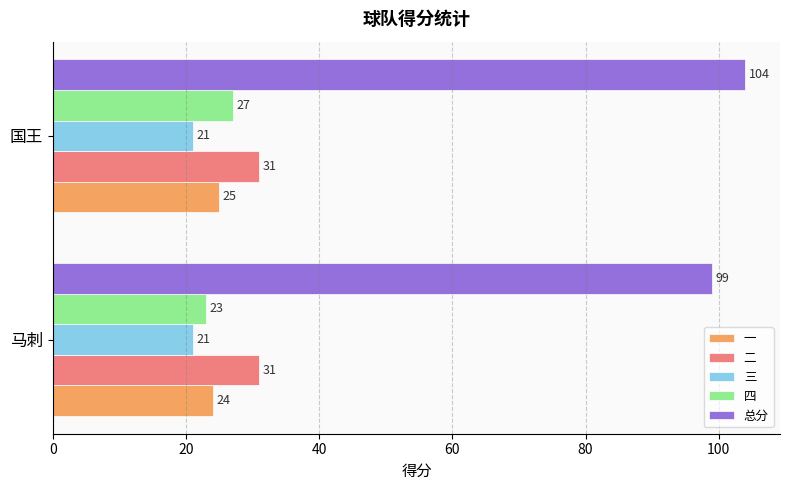

At which label does 四 reach its peak?

国王